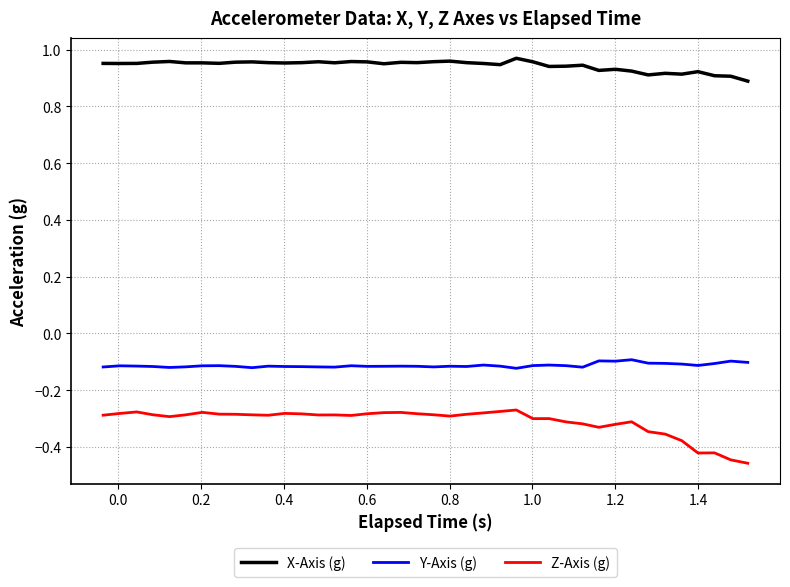

True or false: X-Axis (g) and Z-Axis (g) cross at least once.

False